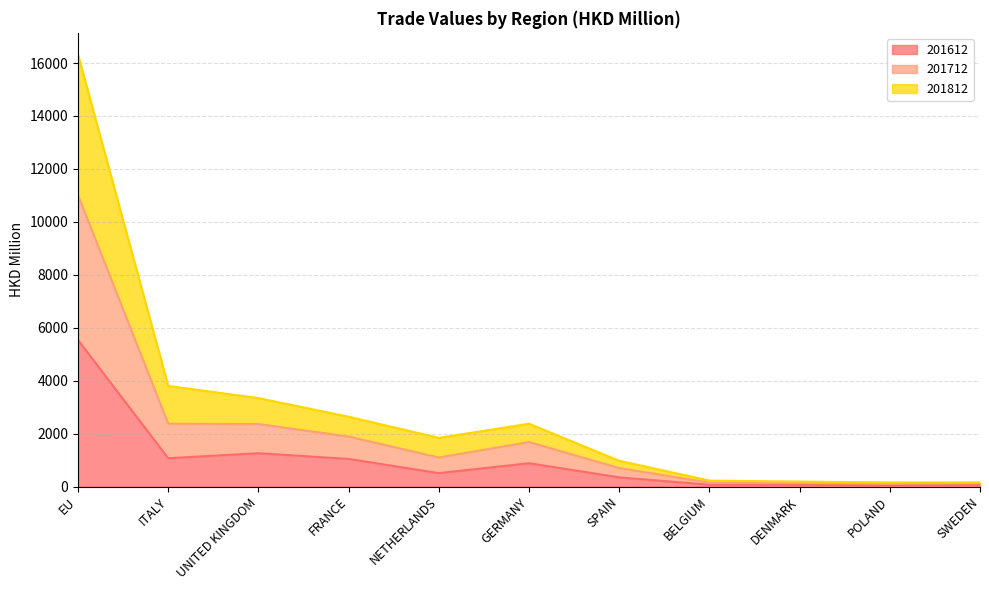

In 201612, how many points are higher than both neighbors (excluding endpoints)?

2